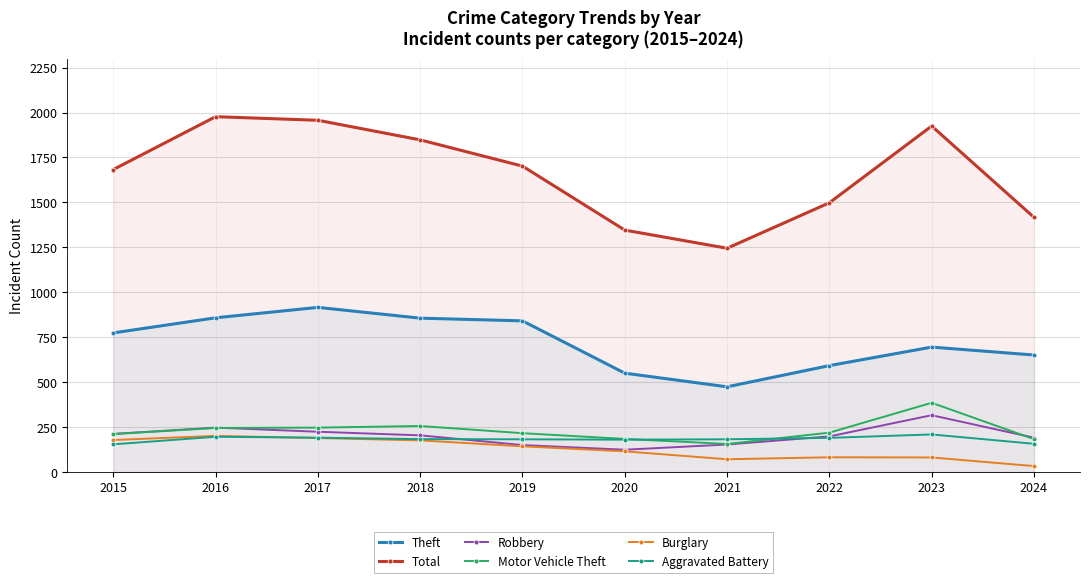

Does the chart display data point markers on the line(s)?

Yes